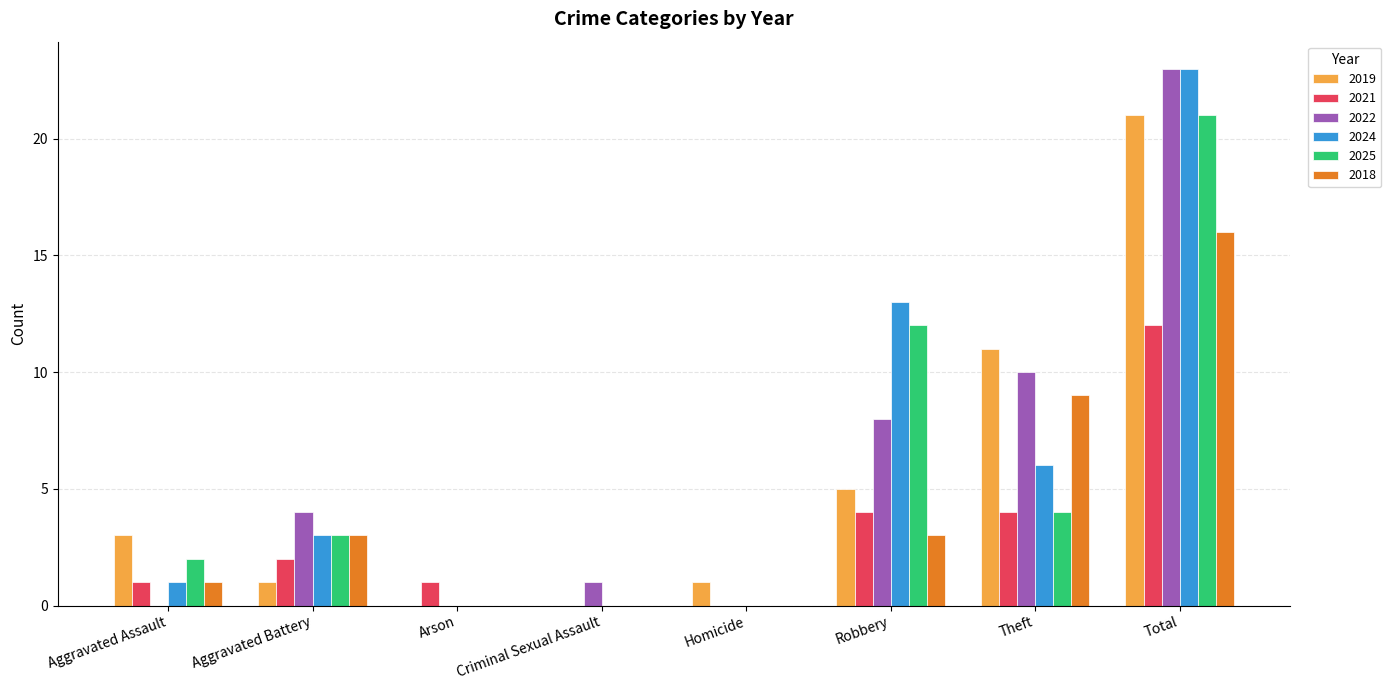

At which category is the sum across all series the highest?

Total